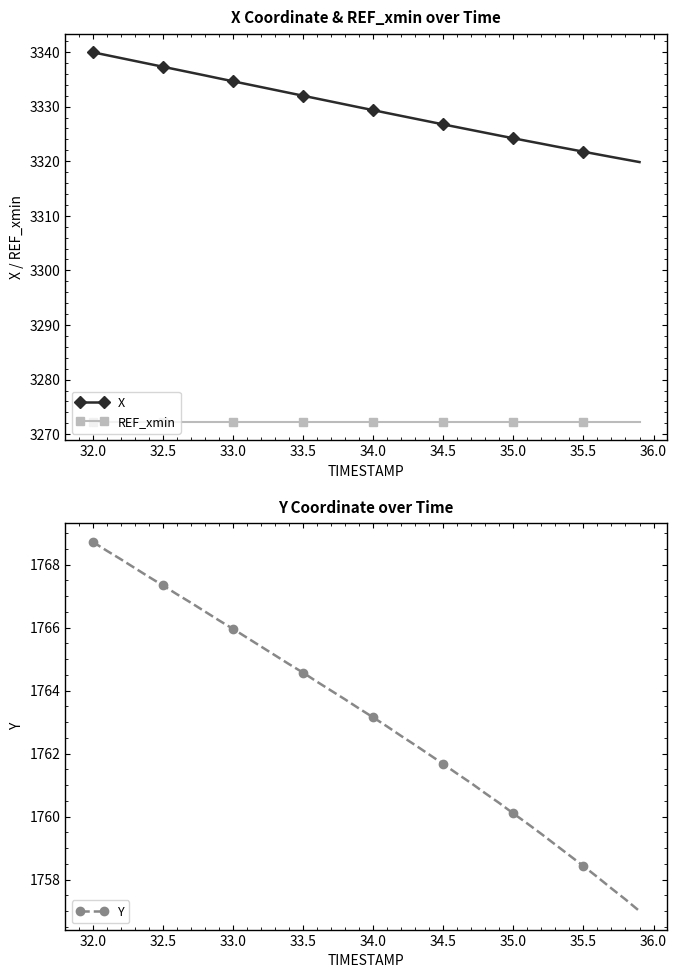

At which label does Y first exceed 1763?

32.0